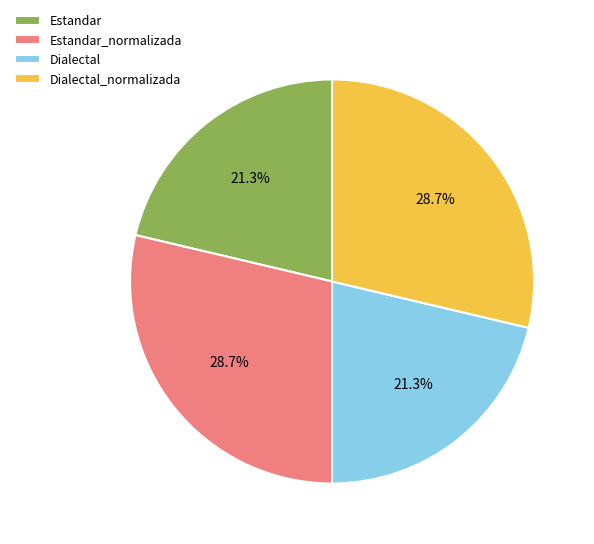

How many segments does this pie chart have?

4